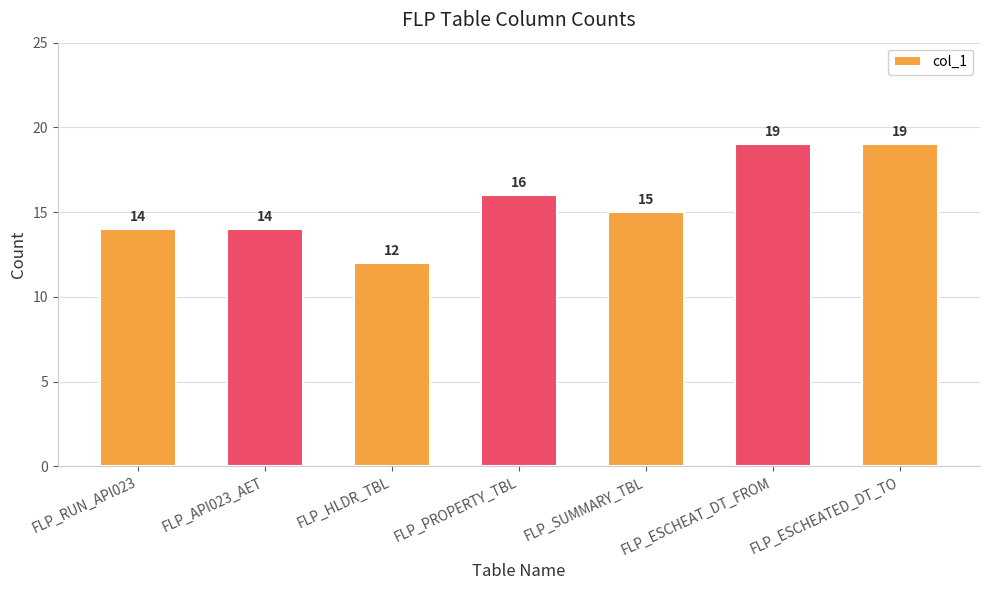

What value does the data have at FLP_SUMMARY_TBL?

15